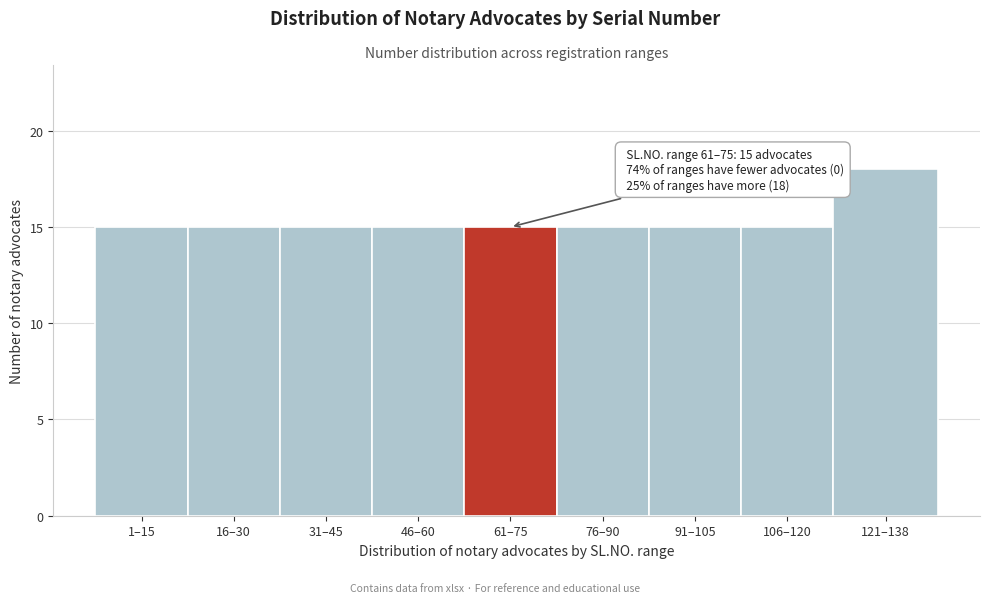

Reading right to left, extract all data points from this chart.

121–138=18	106–120=15	91–105=15	76–90=15	61–75=15	46–60=15	31–45=15	16–30=15	1–15=15